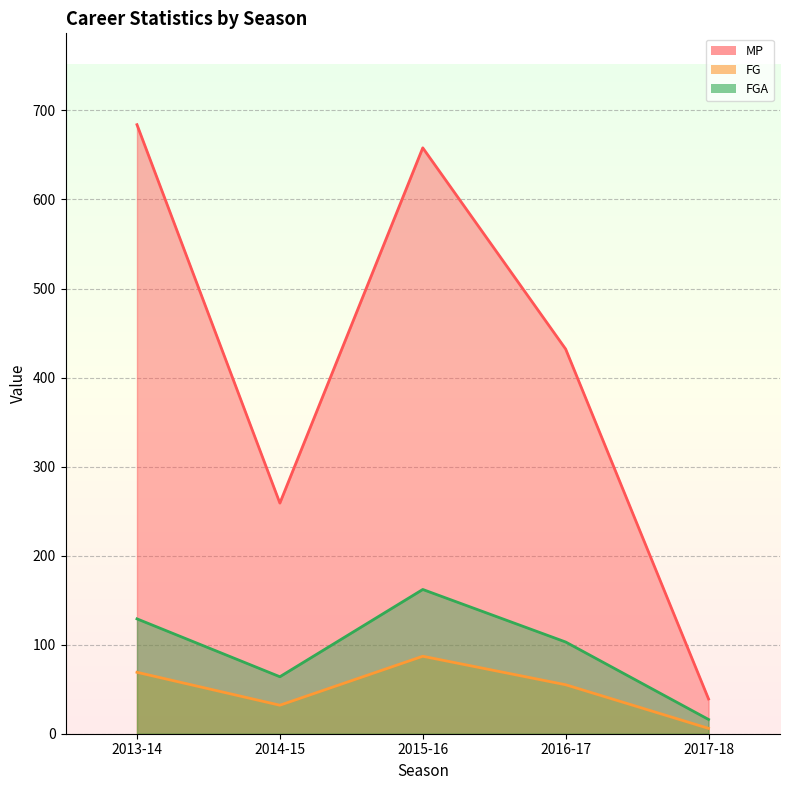

Between 2013-14 and 2014-15, which is larger?

2013-14